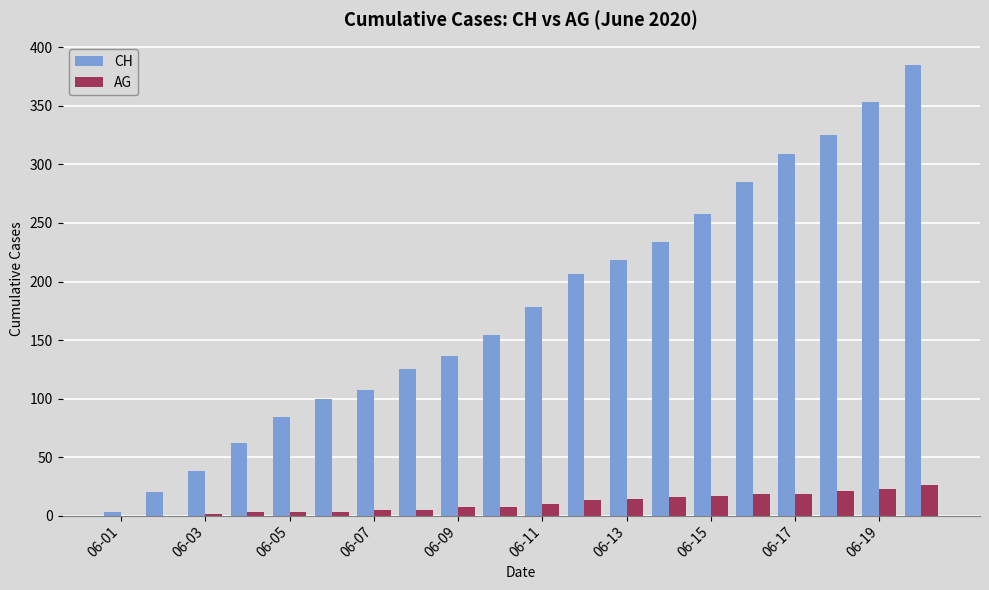

Does the chart contain stacked bars?

No